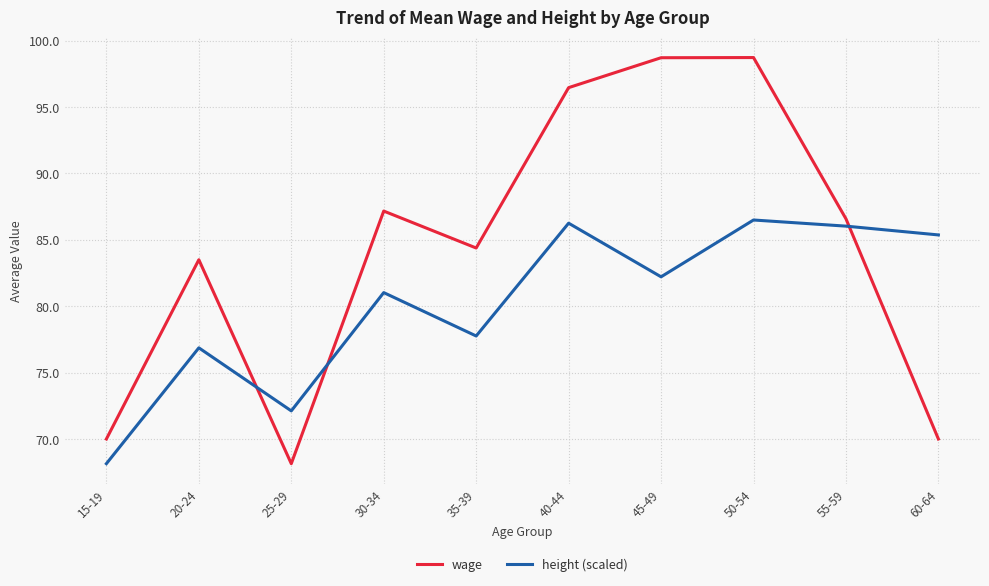

The value of wage at 15-19 is 70.0. True or false?

True